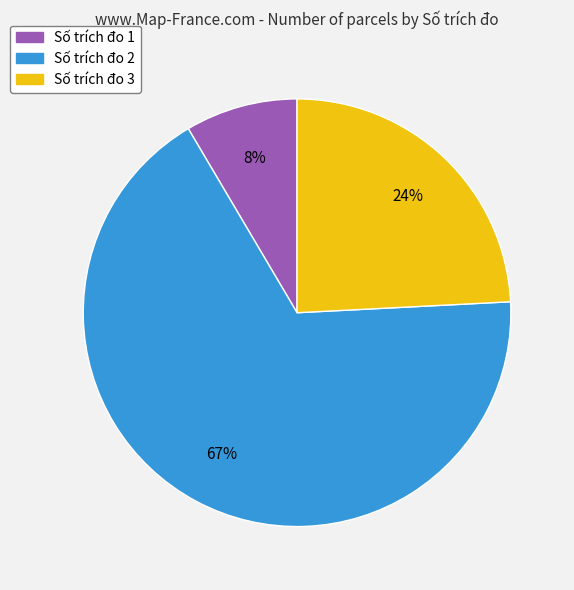

Which has a higher value, Số trích đo 3 or Số trích đo 2?

Số trích đo 2